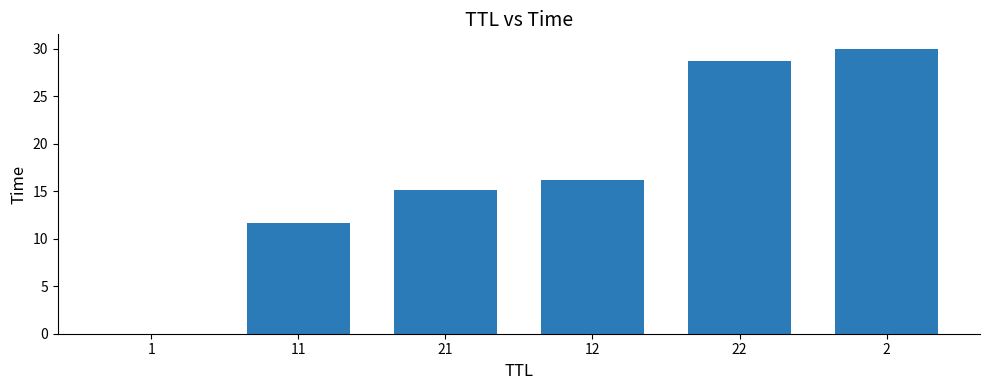

What is the sum of all values?

101.6